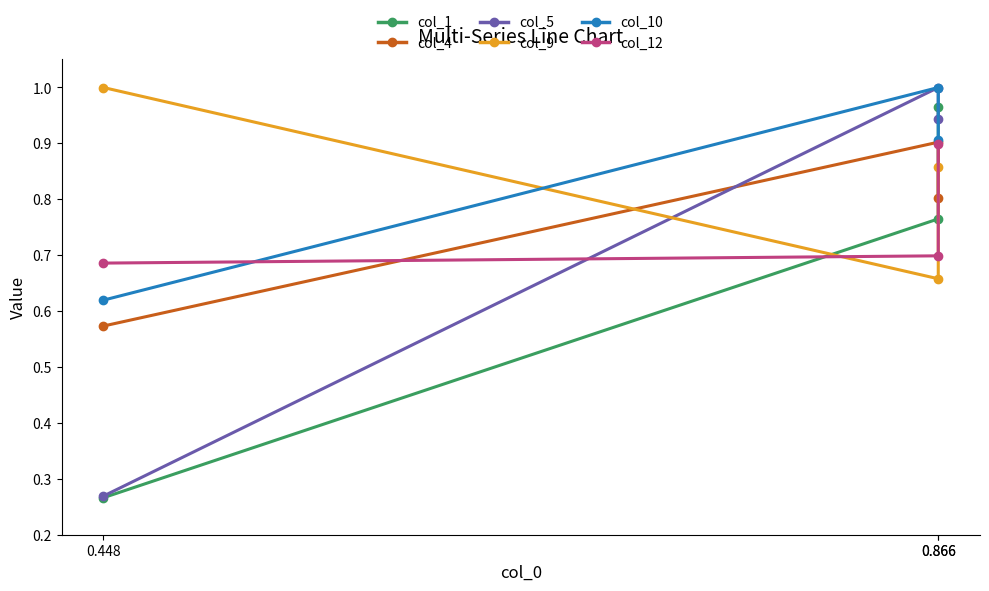

Does the chart display data point markers on the line(s)?

Yes